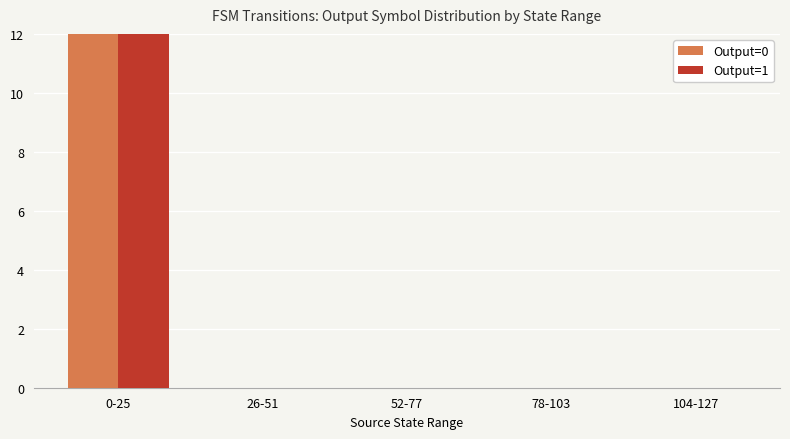

Rank the categories by Output=1 value from highest to lowest.

0-25, 26-51, 52-77, 78-103, 104-127